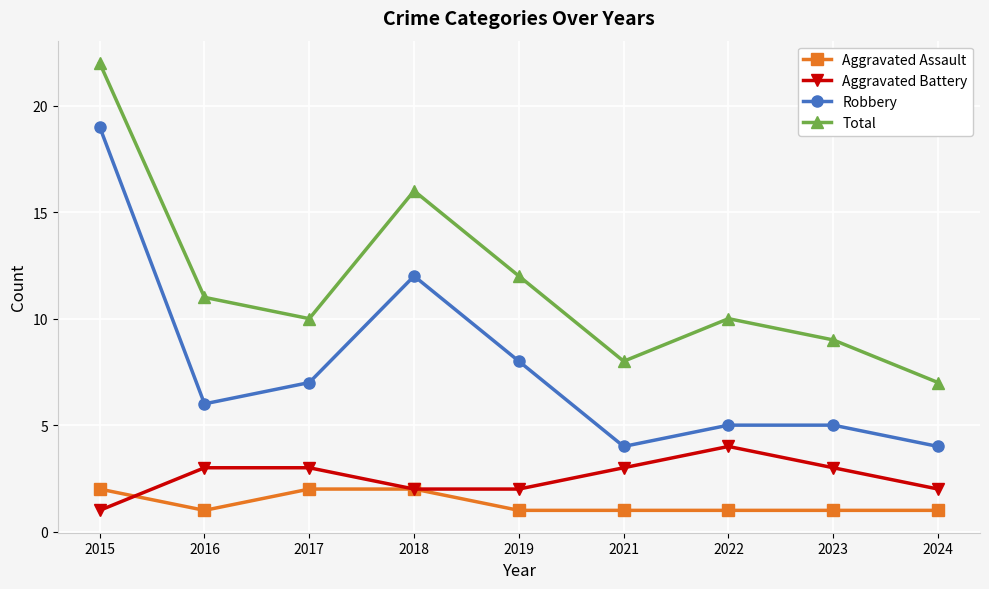

Does the chart have visible grid lines?

Yes